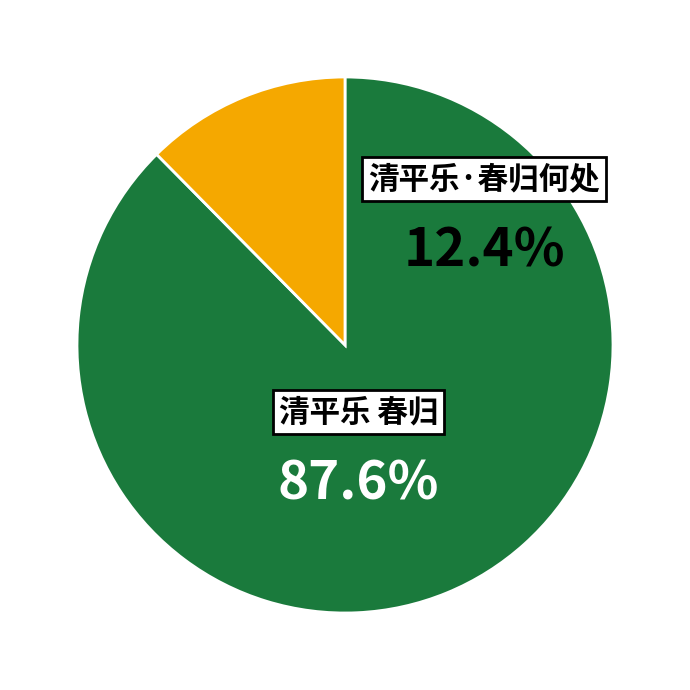

What percentage do 清平乐·春归何处 and 清平乐 春归 together represent?

100.0%